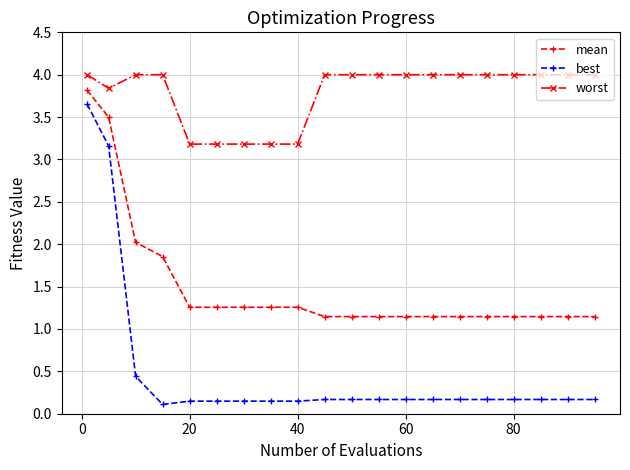

What is the value of the worst point at the 18th from the left?

4.0